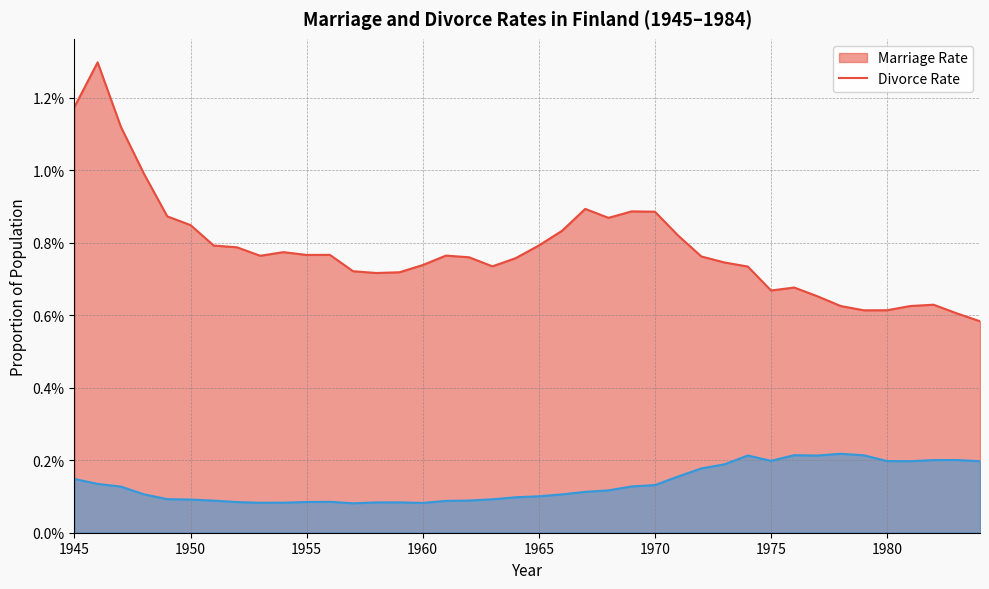

List the labels in order of divorce_prop value, smallest first.

1957, 1960, 1953, 1954, 1958, 1959, 1952, 1955, 1956, 1961, 1951, 1962, 1950, 1963, 1949, 1964, 1965, 1966, 1948, 1967, 1968, 1947, 1969, 1970, 1946, 1945, 1971, 1972, 1973, 1984, 1981, 1980, 1975, 1982, 1983, 1977, 1974, 1979, 1976, 1978